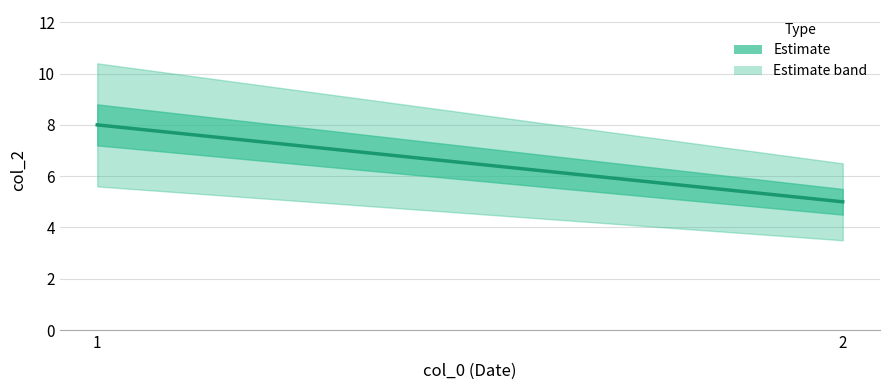

What is the difference between the maximum and minimum values?

3